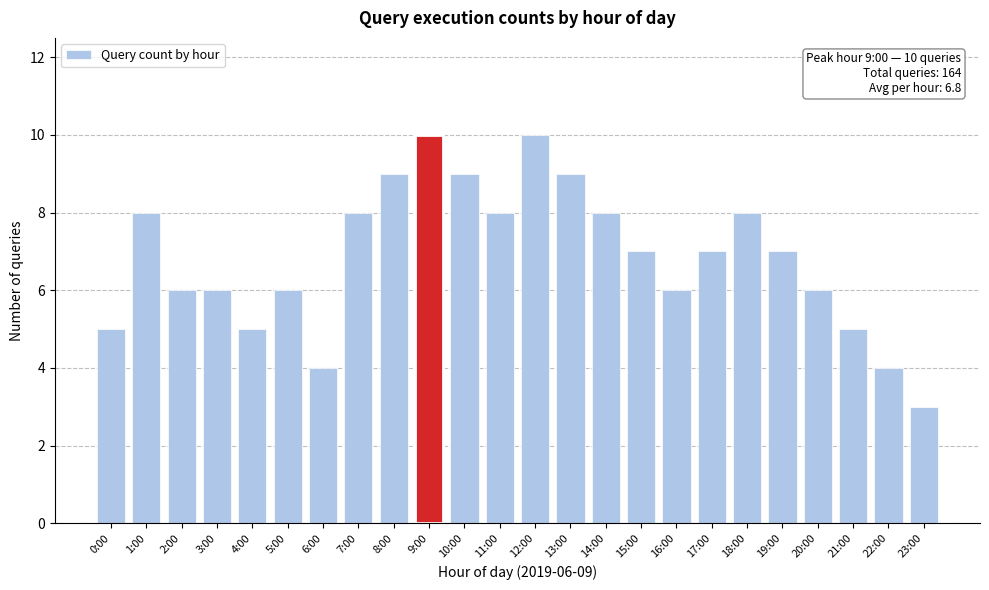

Reading left to right, extract all data points from this chart.

5	8	6	6	5	6	4	8	9	10	9	8	10	9	8	7	6	7	8	7	6	5	4	3